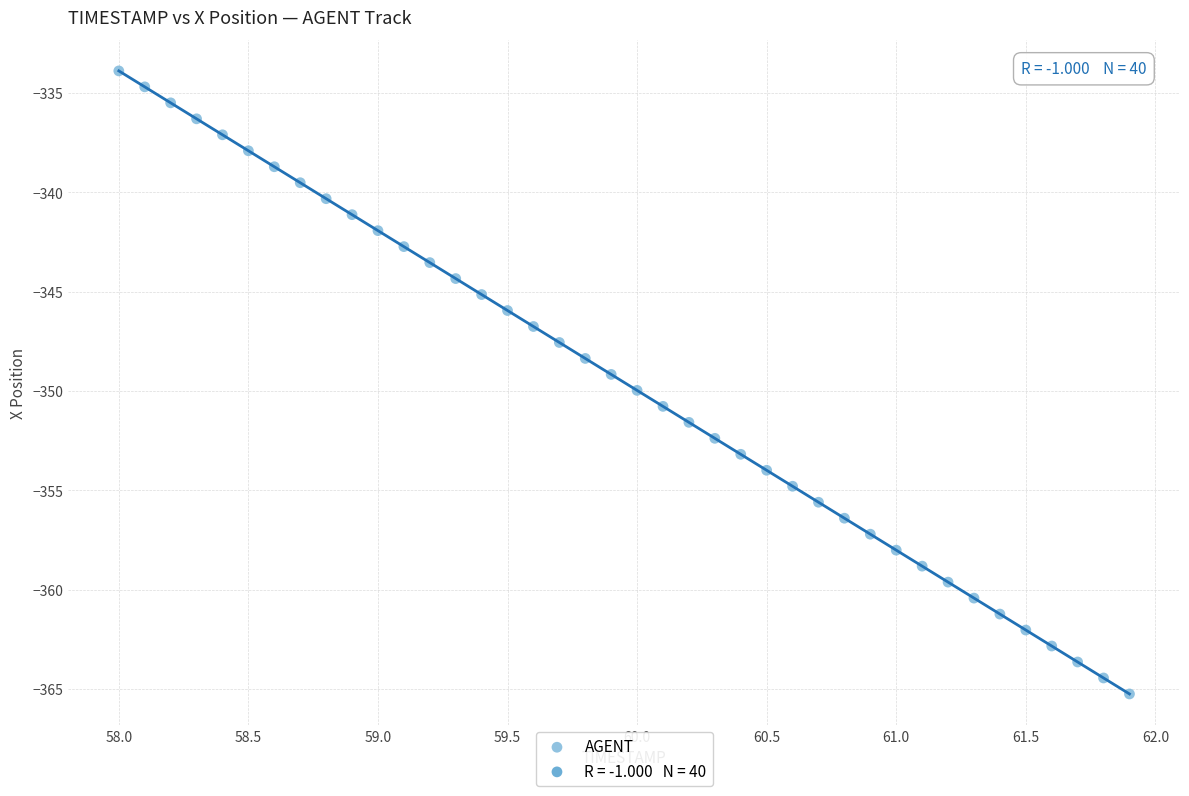

What is the range of X values (max minus min)?

3.9